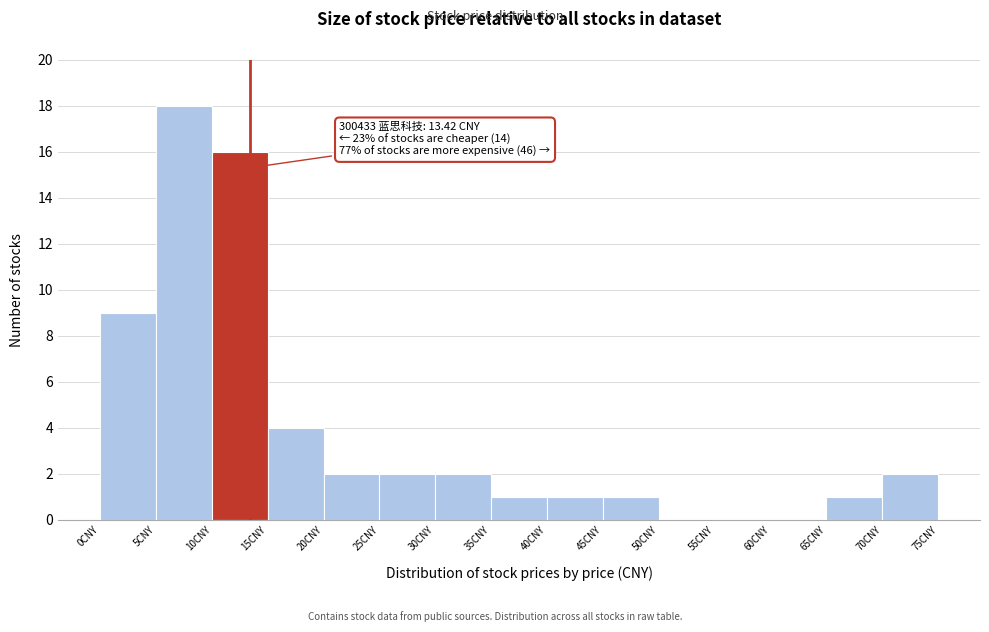

Which range on the x-axis has the tallest bar?

5 to 10